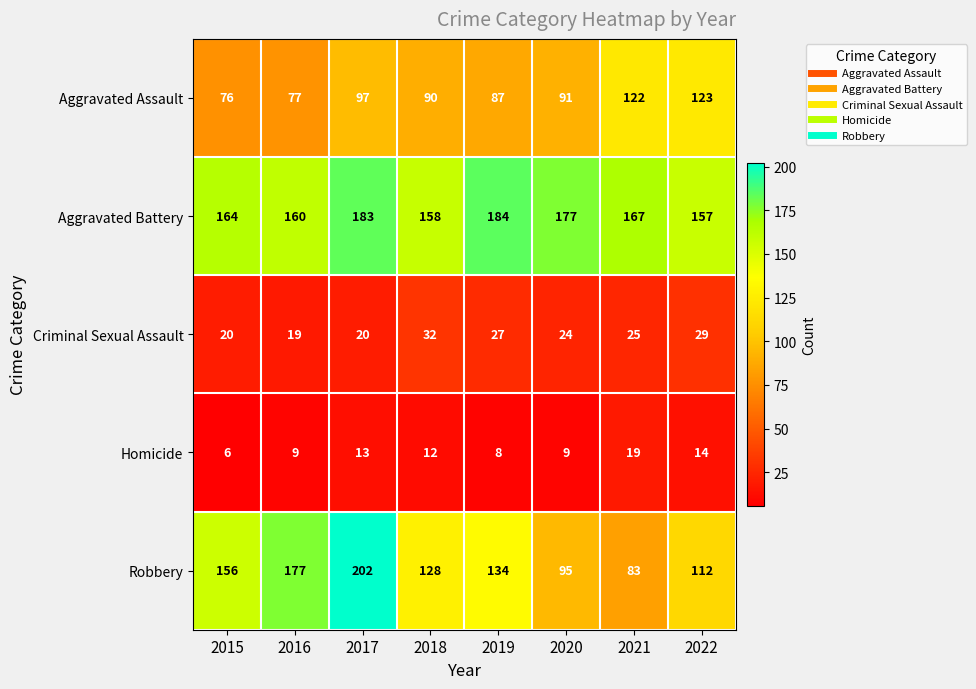

Is it true that Homicide equals 14 at 2022?

True